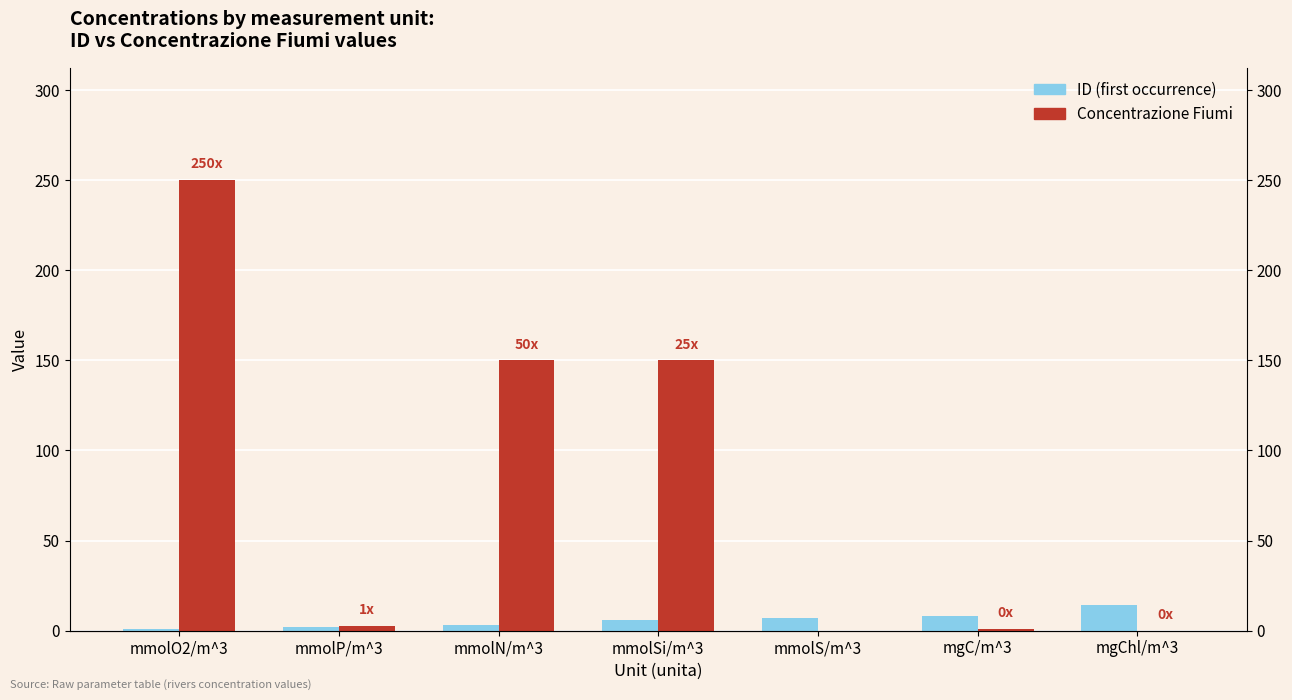

The Concentrazione Fiumi series shows 46.1 at mmolSi/m^3. True or false?

False